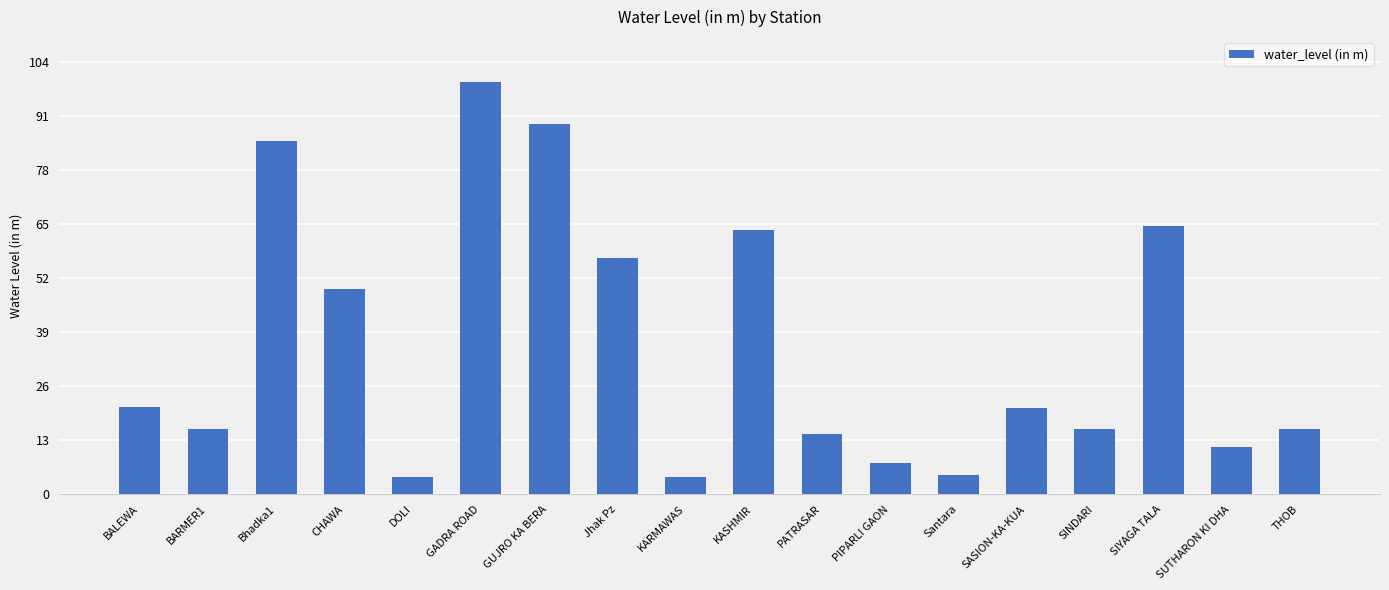

What is the change in value from BARMER1 to SIYAGA TALA?

+48.9